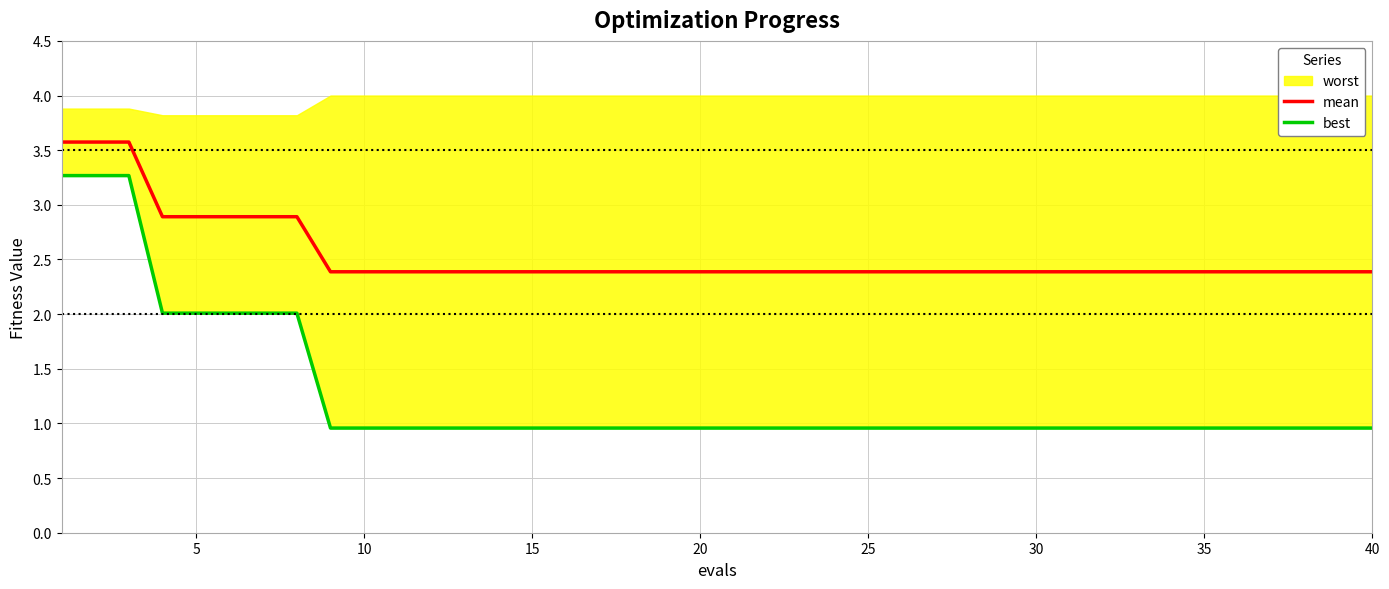

What is the highest value of the mean series?

3.6